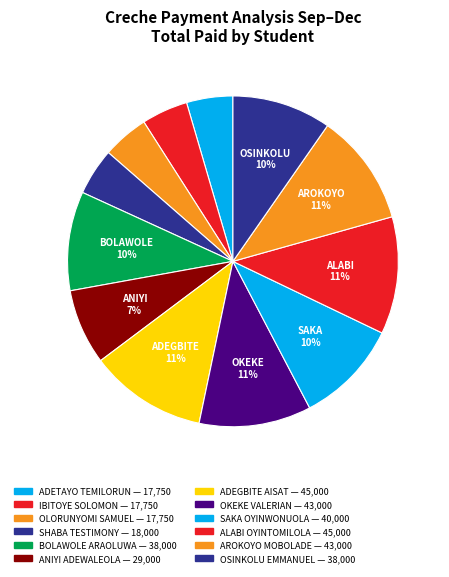

Does OKEKE VALERIAN represent more than half of the total?

No